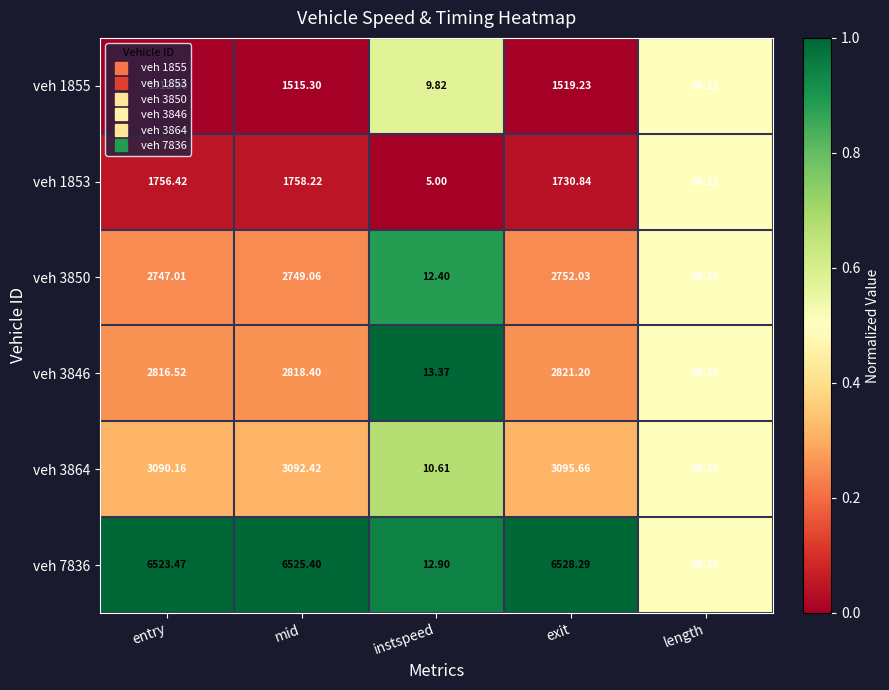

Is the value of veh 1853 at entry greater than the value of veh 1855 at exit?

Yes